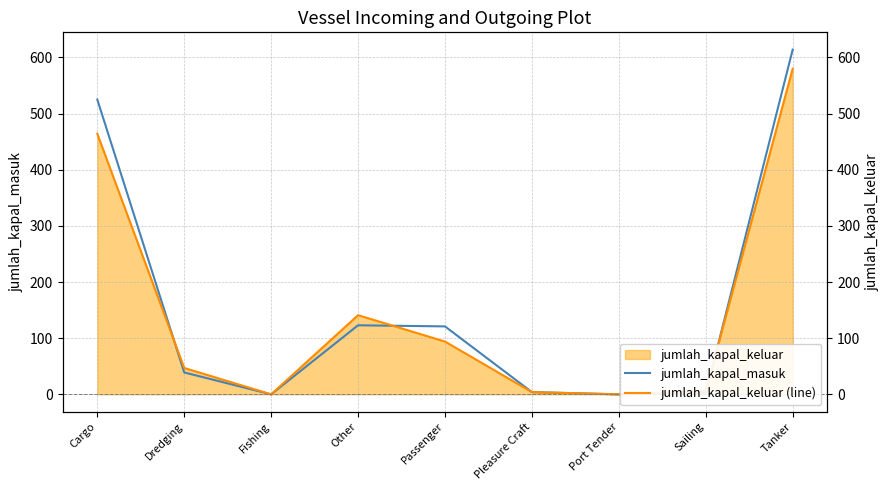

How many intersections are there between jumlah_kapal_keluar (line) and jumlah_kapal_masuk?

3